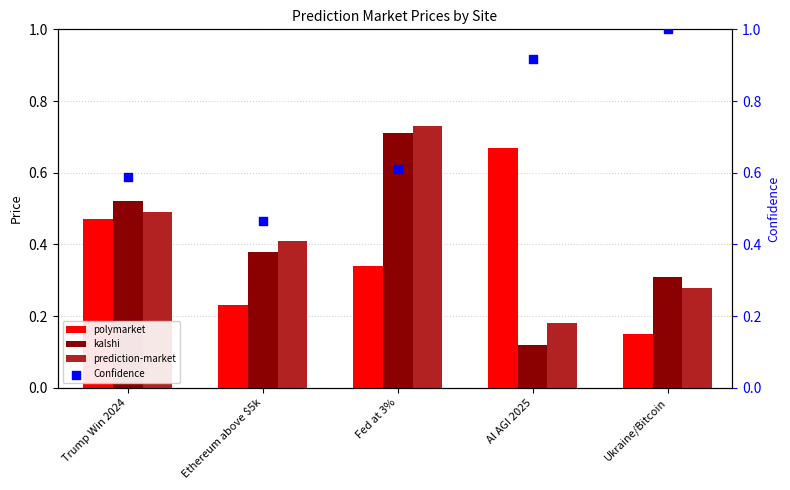

Which series has the widest spread of Y values?

kalshi